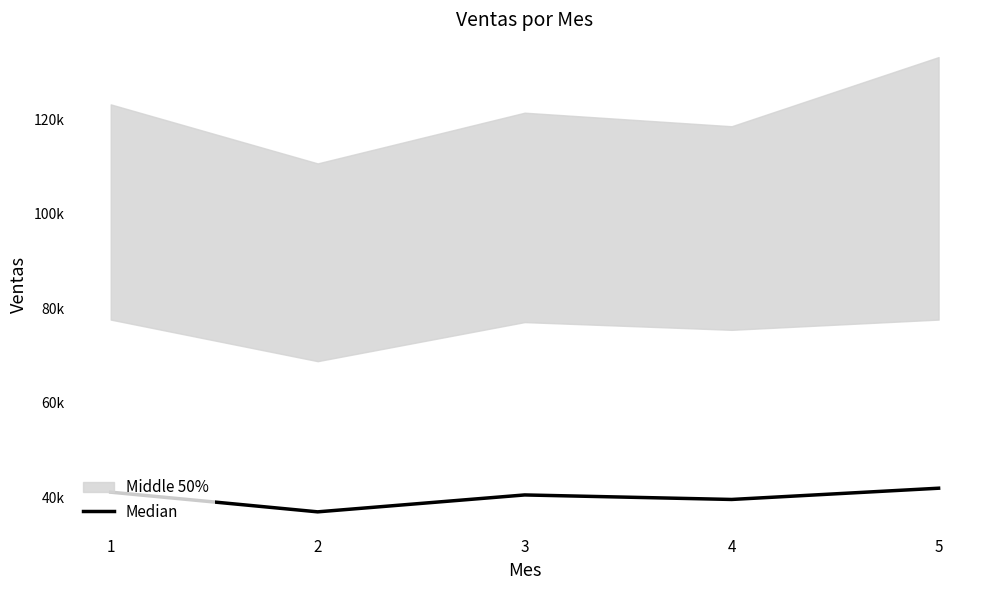

Which category has the lowest value across all series?

2